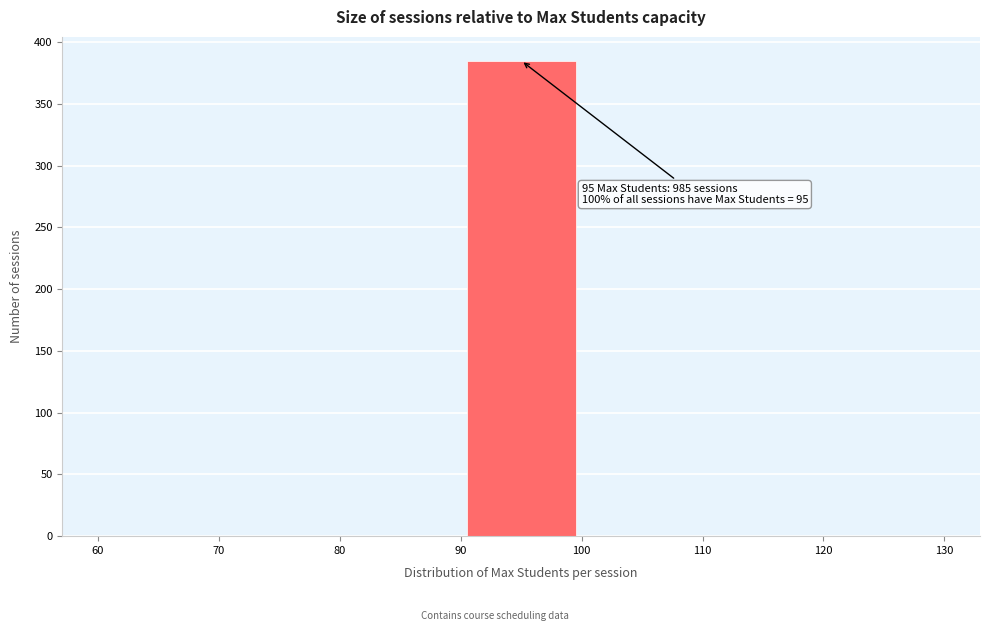

Which range on the x-axis has the tallest bar?

90 to 100